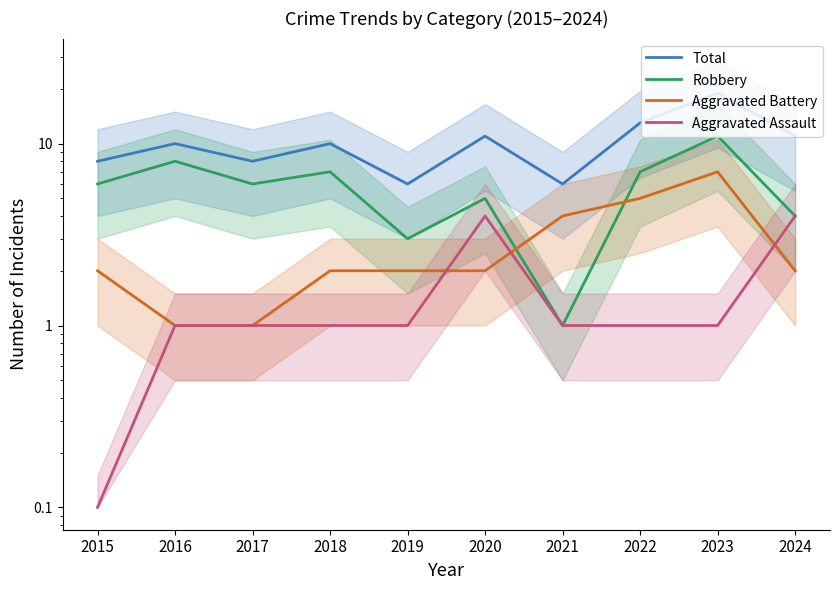

What is the total value across all series at 2017?

16.0